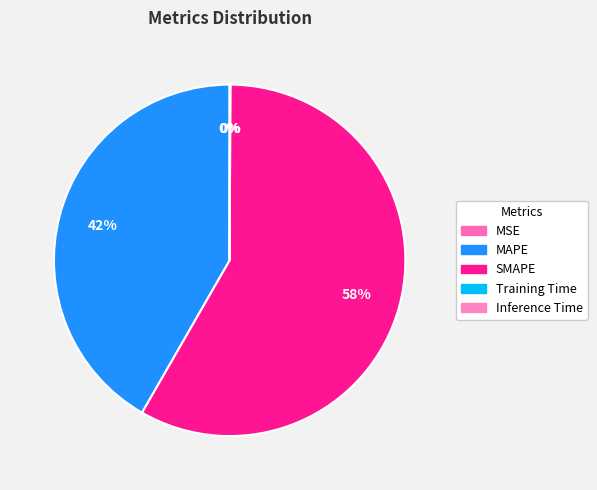

What is the majority slice?

SMAPE